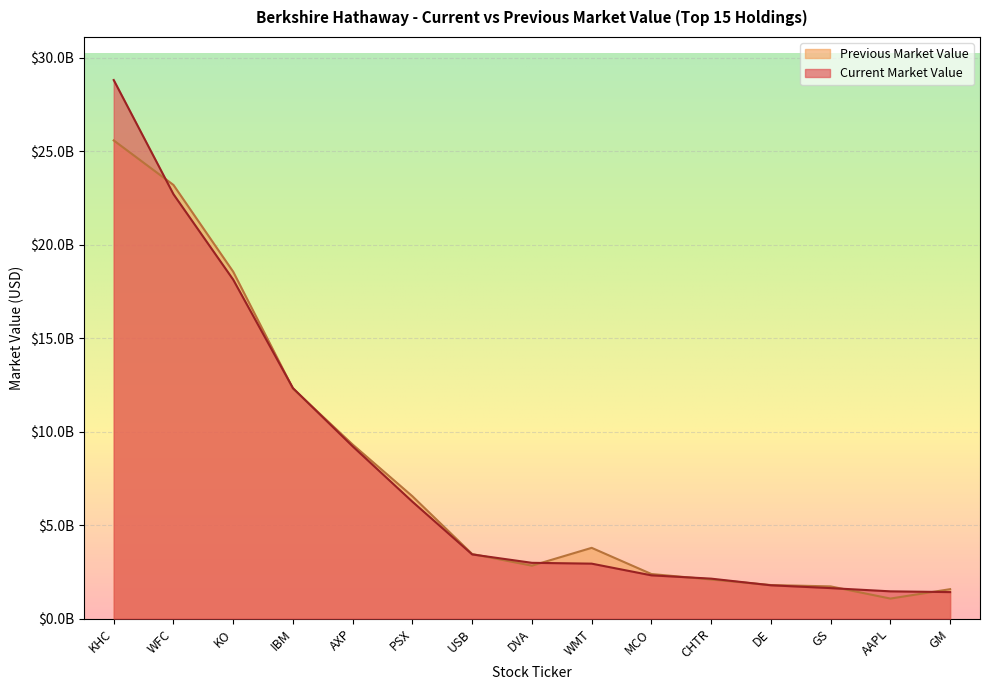

The value of Current Market Value at CHTR is 2959229240. True or false?

False